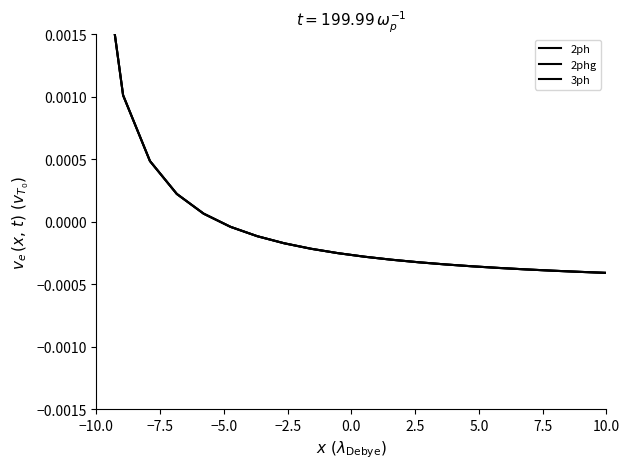

True or false: 2ph and 2phg intersect in this chart.

False